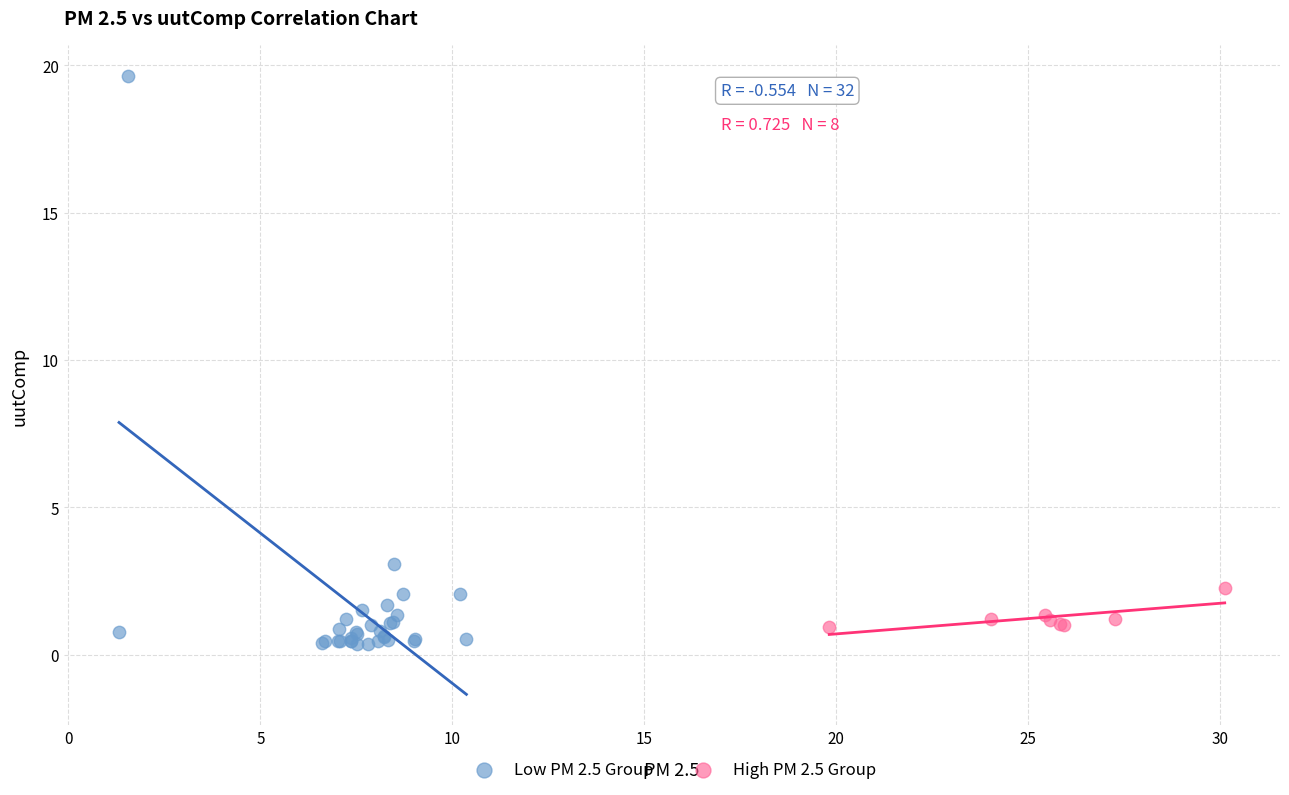

Which series contains the highest Y value?

Low PM 2.5 Group